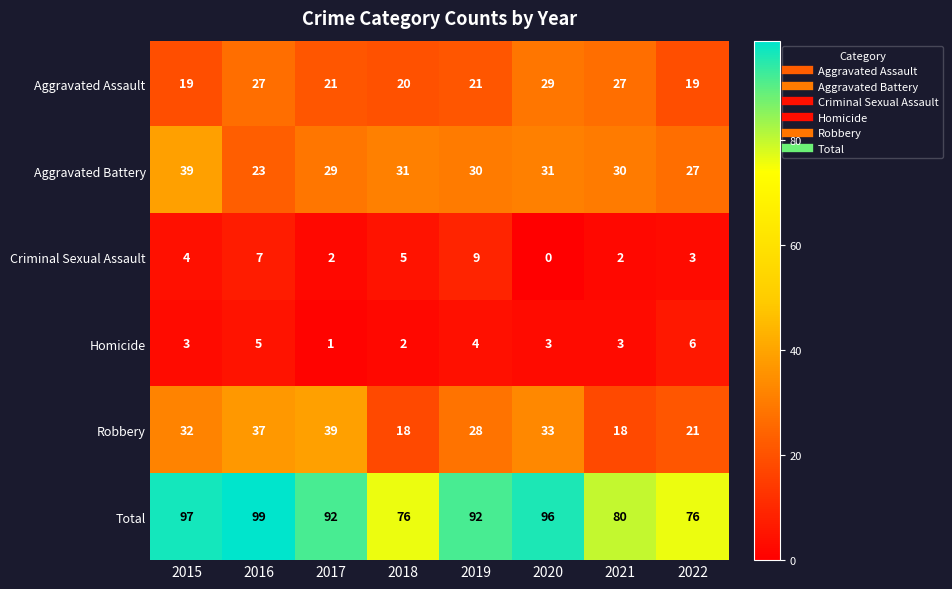

What is the total value across all series at 2019?

184